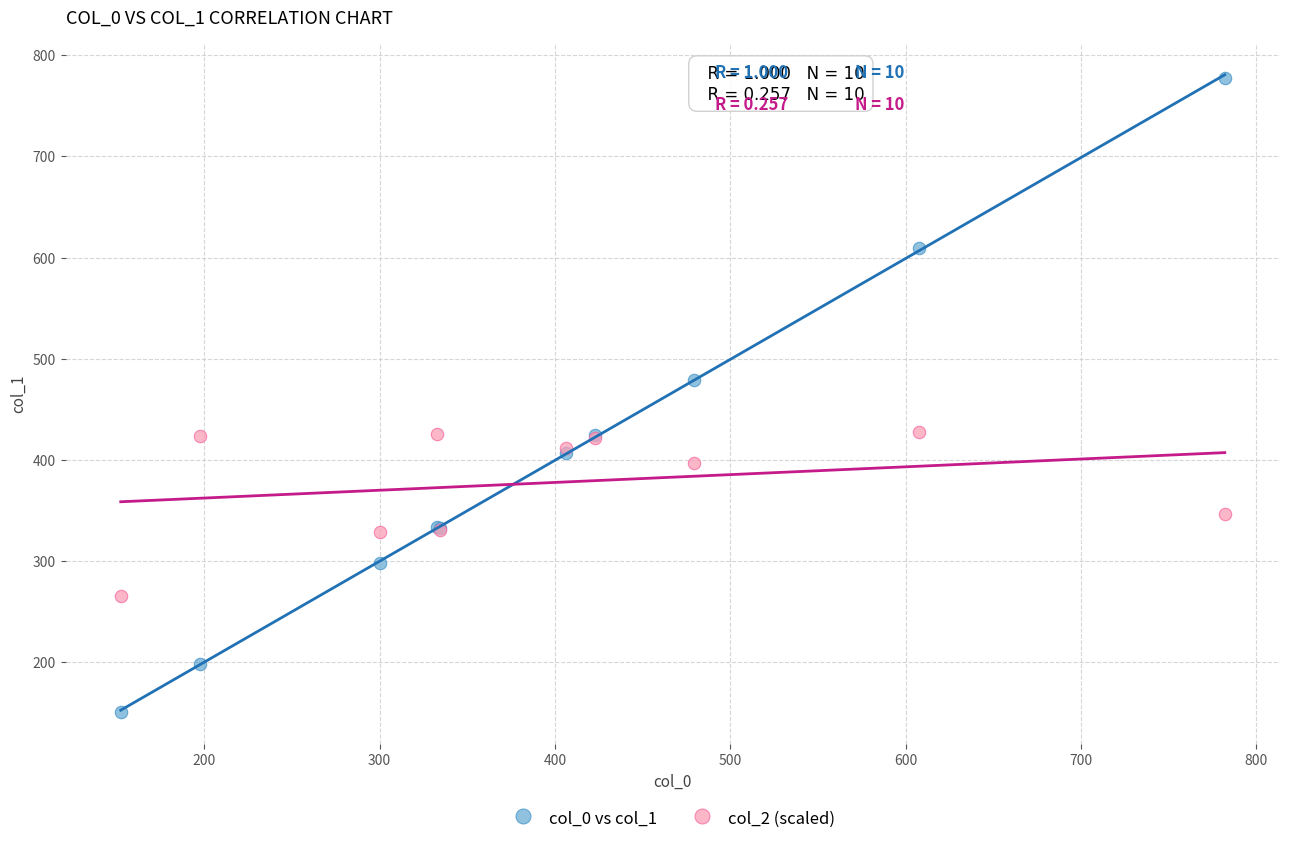

What are all the series names shown in the legend?

col_0 vs col_1, col_2 (scaled)